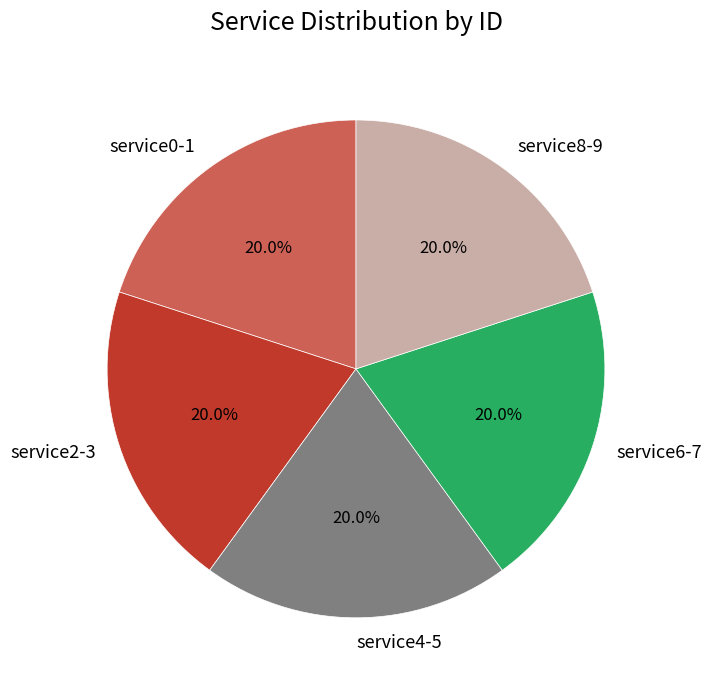

What is the ratio of the value at service4-5 to the value at service6-7?

1.0